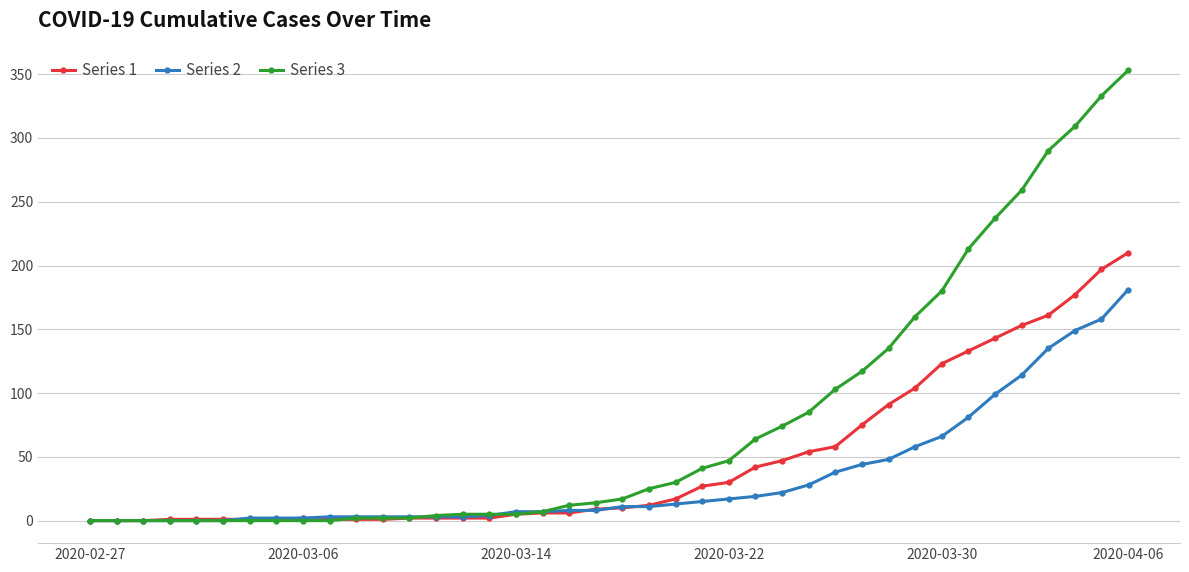

What is the maximum value shown in the chart?

353